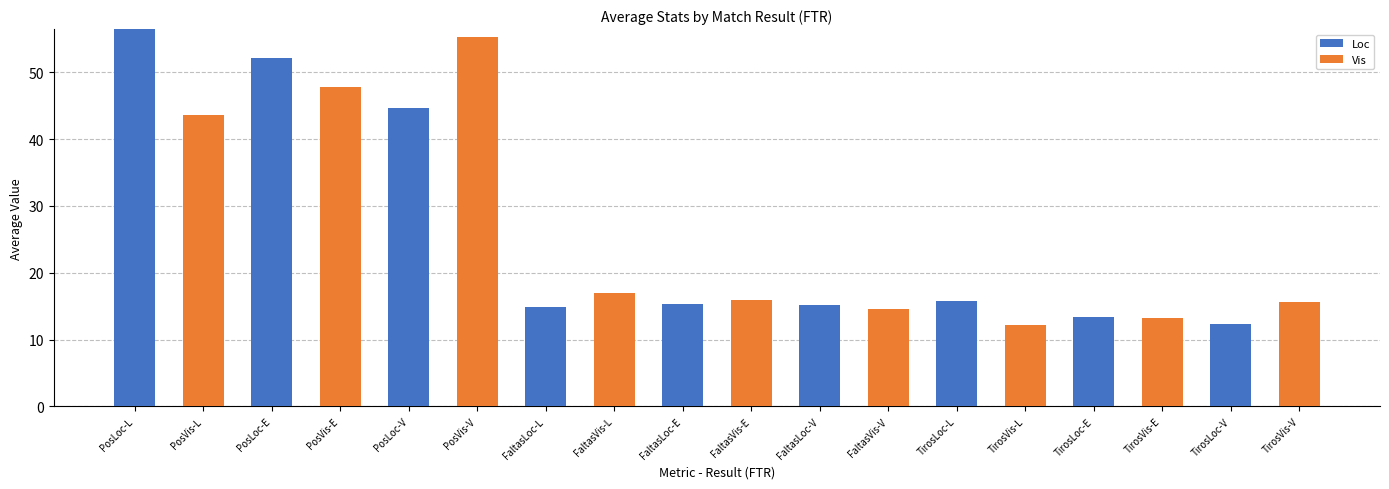

At which label does Loc first exceed 12?

PosLoc-L